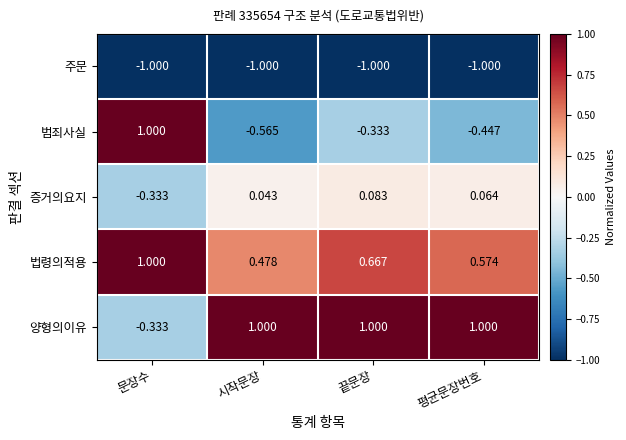

Is the value of 증거의요지 at 문장수 greater than the value of 주문 at 문장수?

Yes